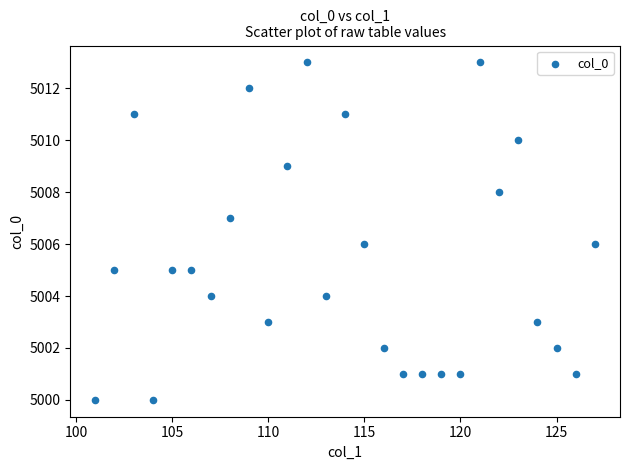

What is the range of X values (max minus min)?

26